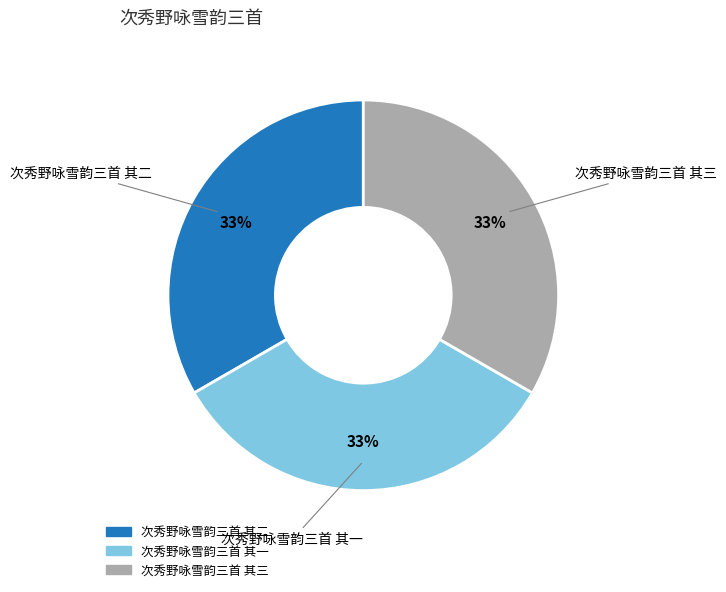

How many segments does this pie chart have?

3